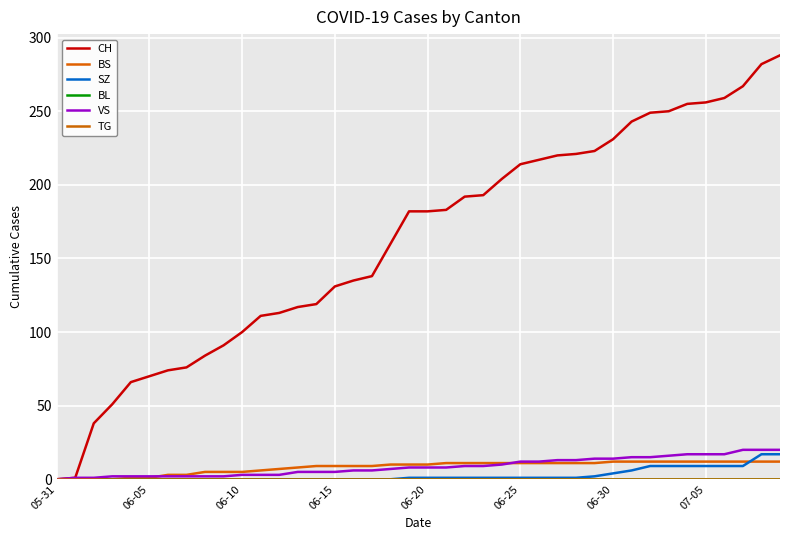

True or false: CH and SZ cross at least once.

False